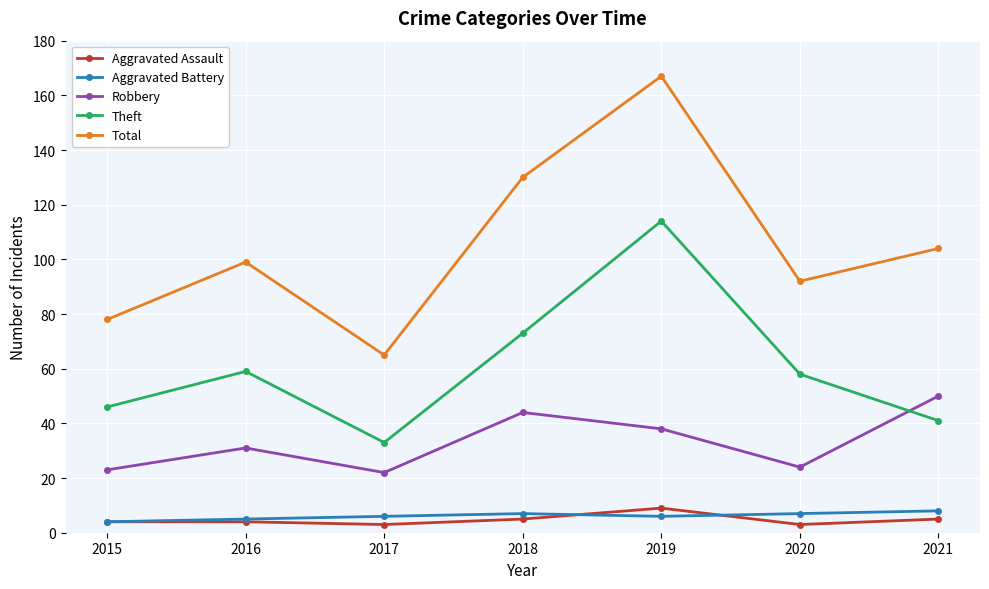

Is it true that Total equals 24 at 2016?

False